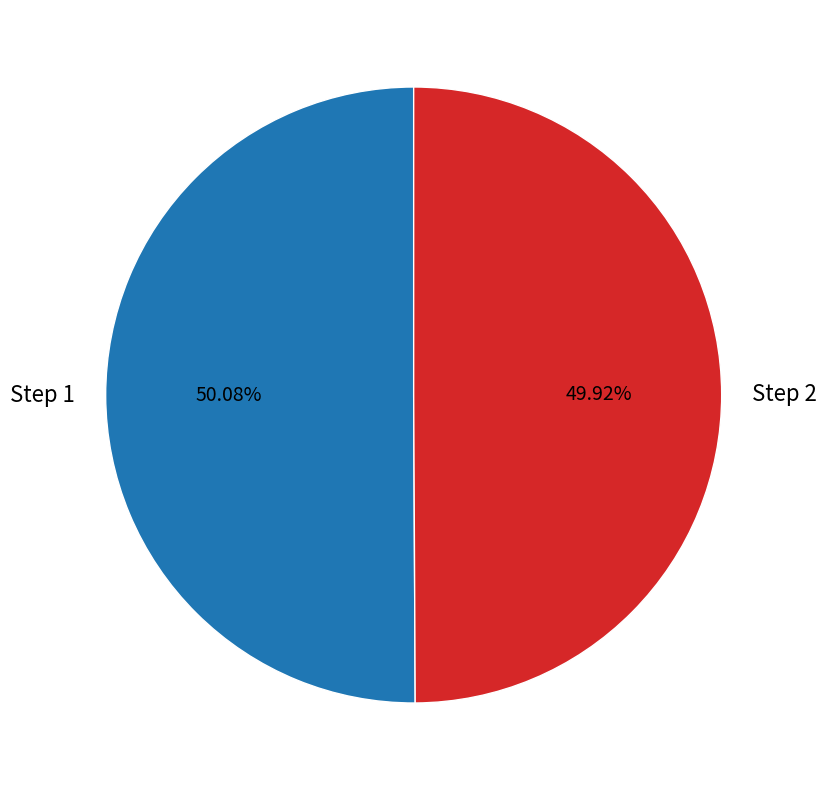

Do Step 2 and Step 1 together represent more than half of the pie?

Yes